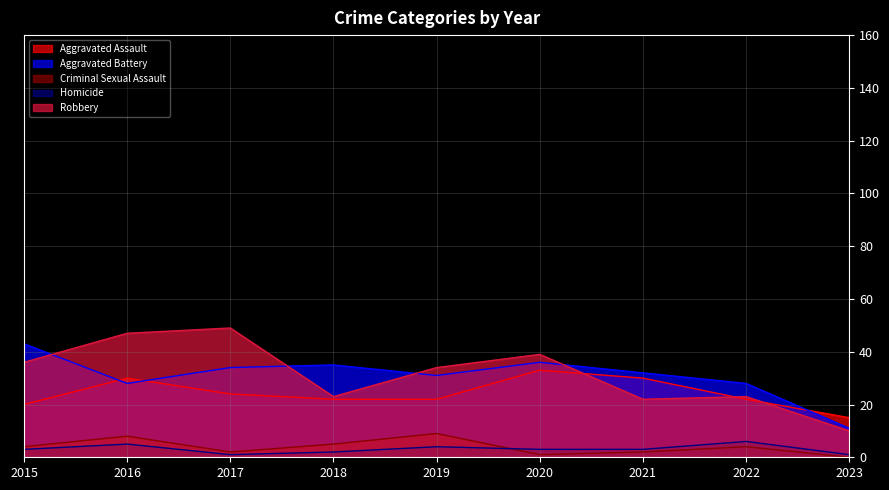

True or false: Aggravated Battery and Criminal Sexual Assault intersect in this chart.

False